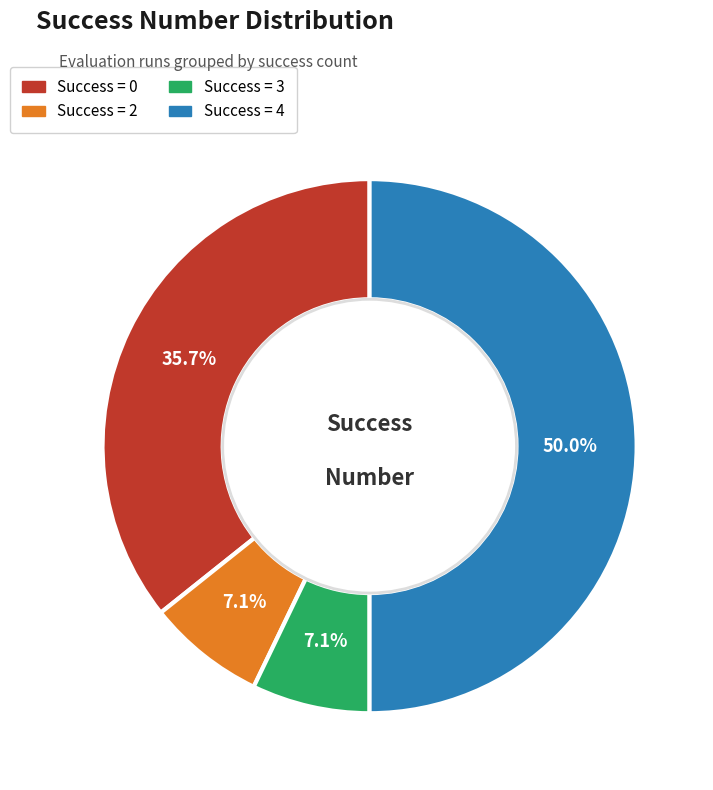

Approximately how many times larger is the value at Success = 2 compared to Success = 3?

1.0